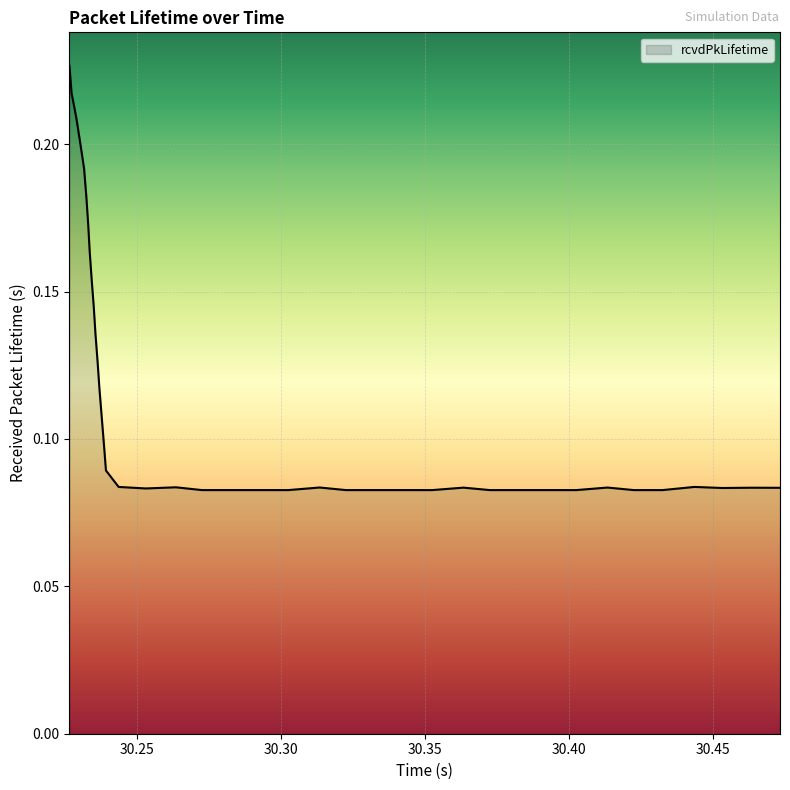

Count the number of data series in this chart.

1